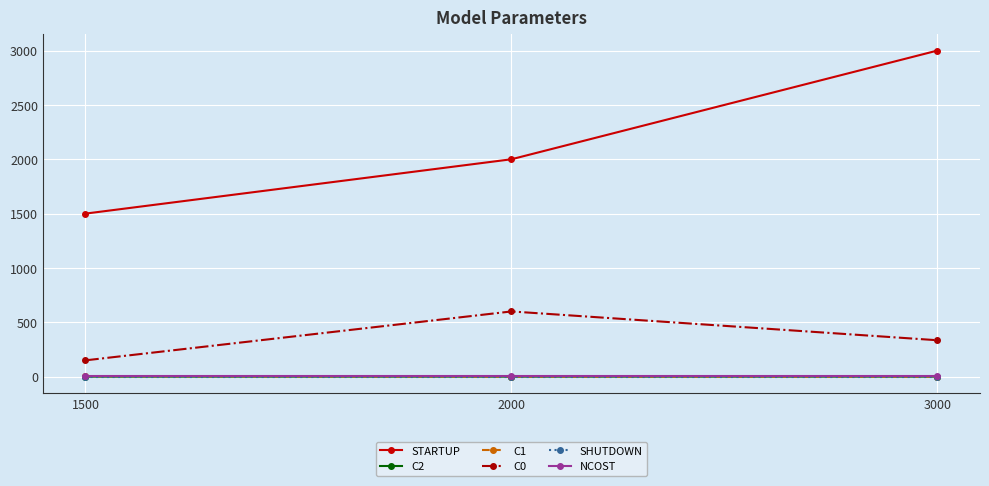

At which category is the sum across all series the highest?

3000